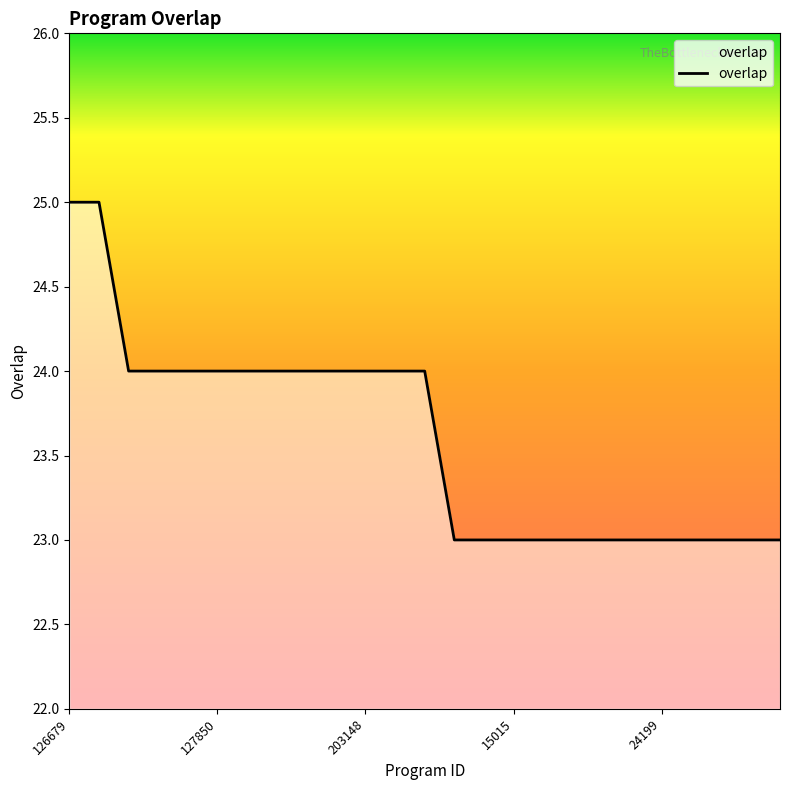

What is the smallest value displayed?

23